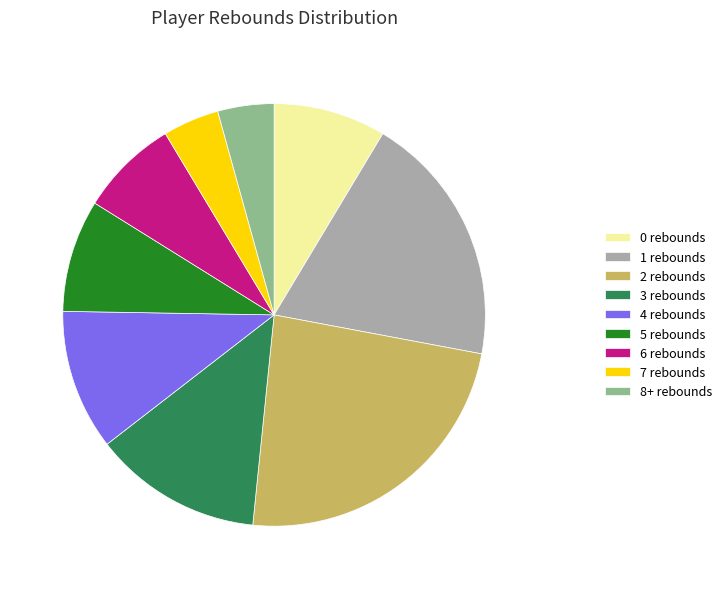

Does 6 rebounds account for over 50% of the chart?

No